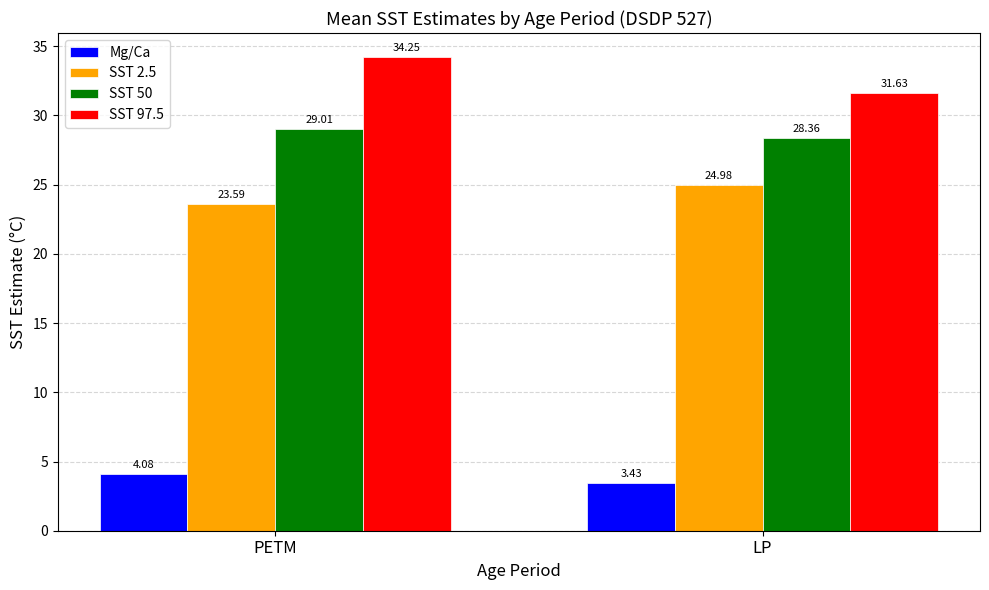

The SST 2.5 series shows 36.8 at PETM. True or false?

False